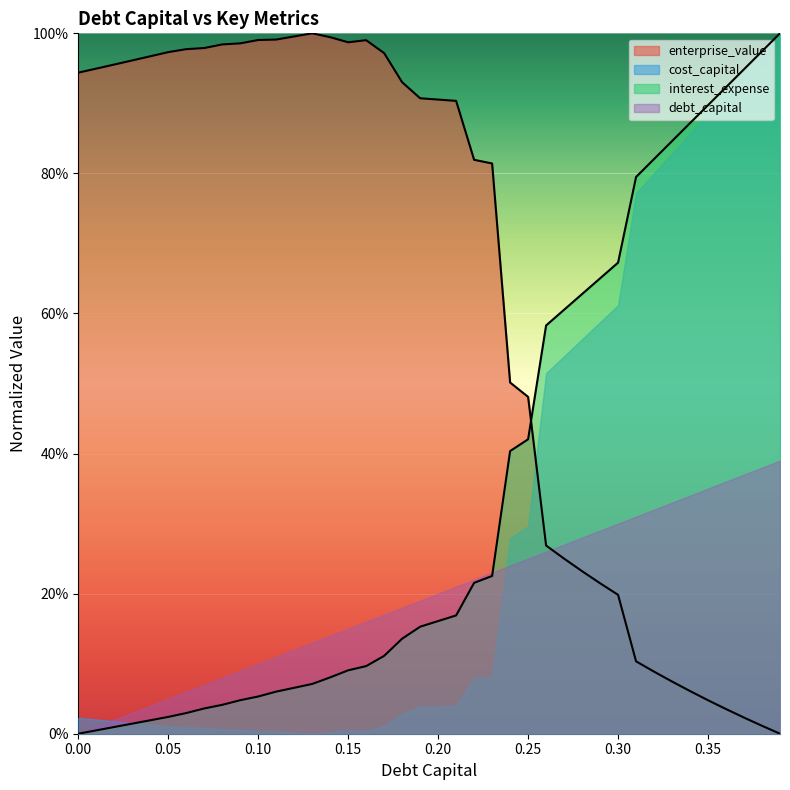

What is the label of the 33rd point from the right?

0.07